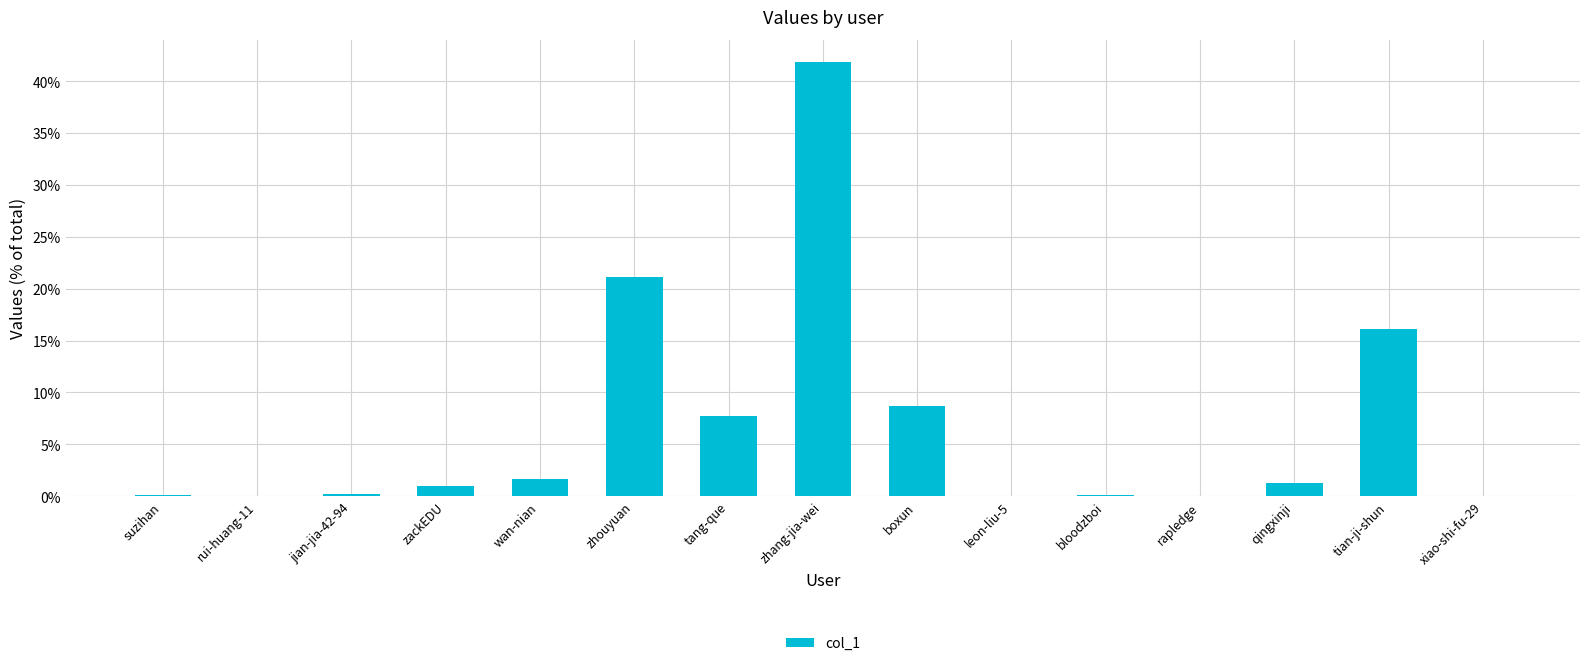

What is the maximum value shown in the chart?

0.4